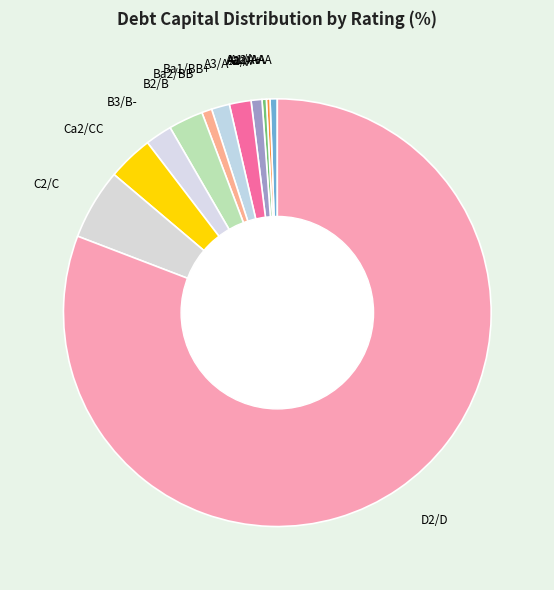

What is the largest slice in the pie chart?

D2/D